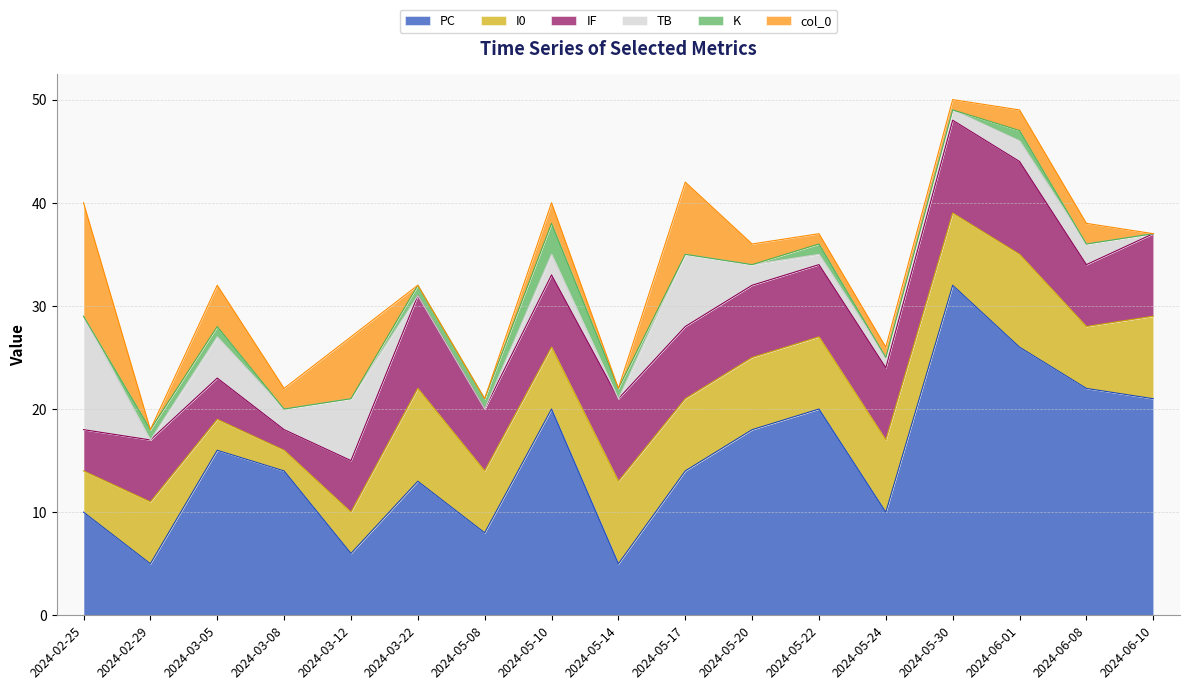

Which series has the largest range (max minus min)?

PC